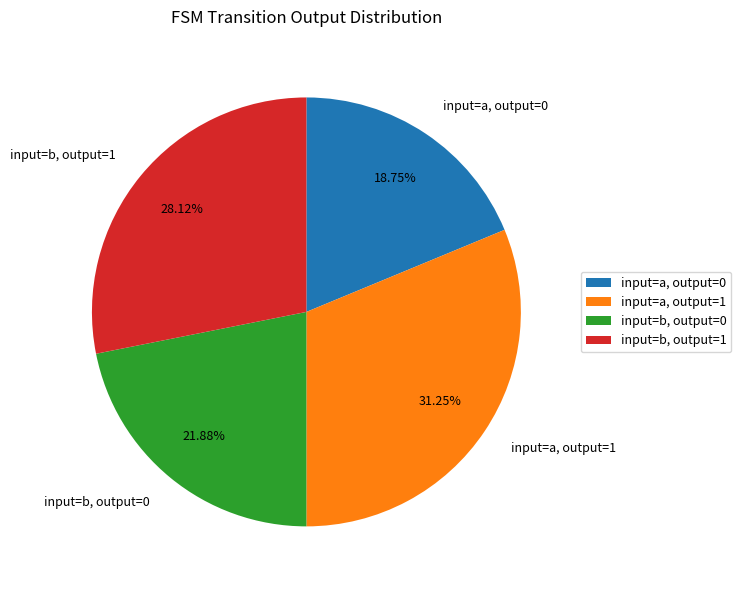

Rank the categories by value from lowest to highest.

input=a, output=0, input=b, output=0, input=b, output=1, input=a, output=1